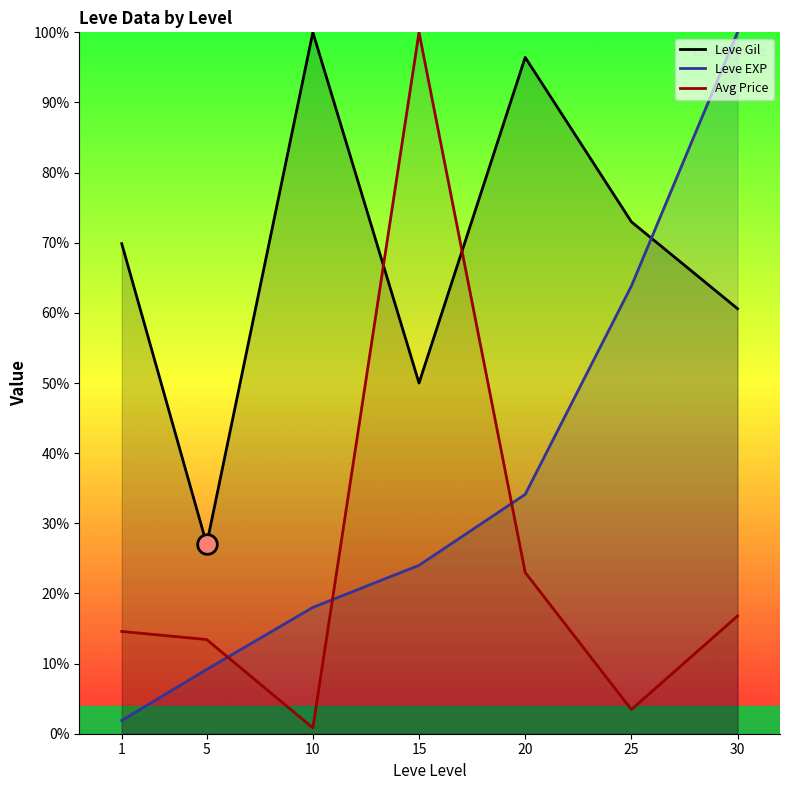

Which series has the widest spread of Y values?

Avg Price